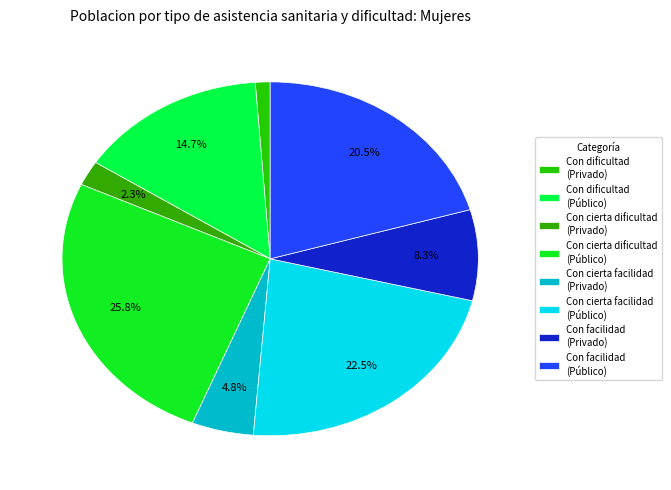

What is the largest slice in the pie chart?

Con cierta dificultad (Público)